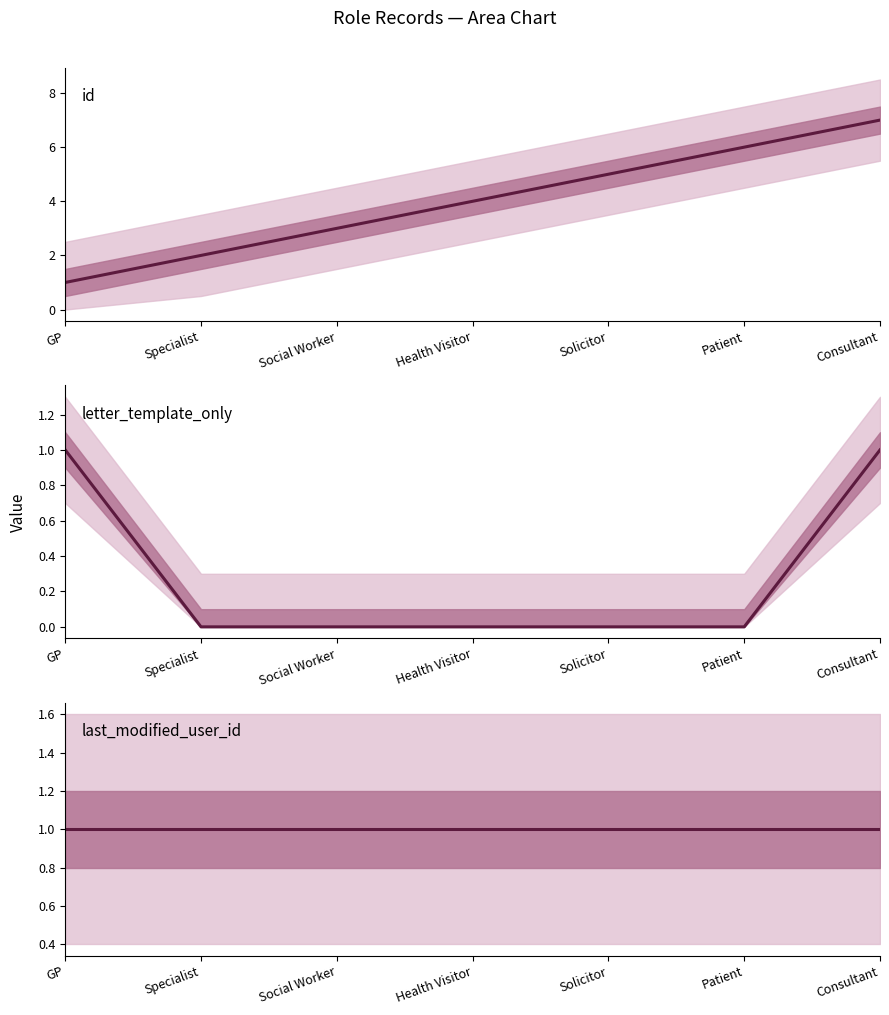

Which category has the highest value across all series?

Consultant